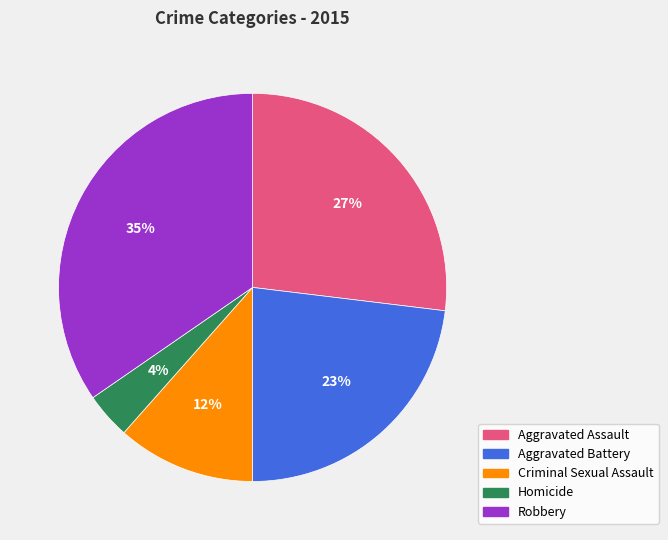

To the nearest percent, what is the difference between the largest and smallest slice percentages?

31%